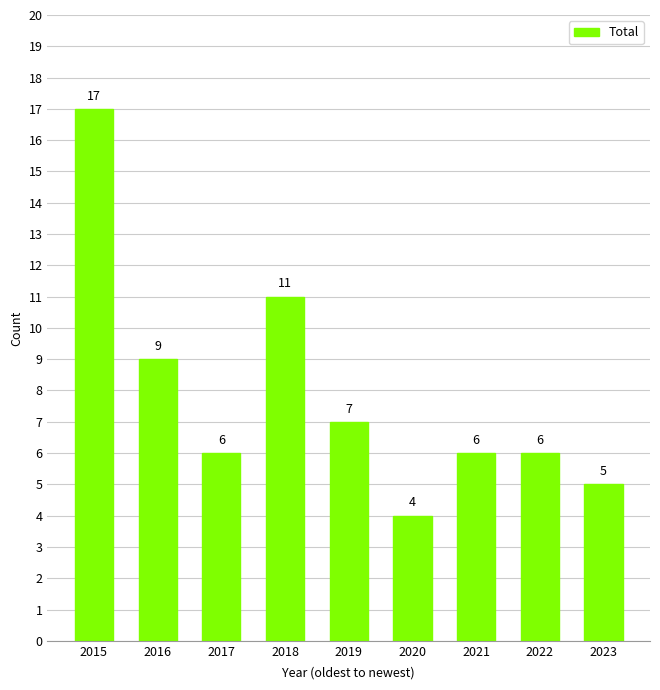

What is the sum of all values?

71